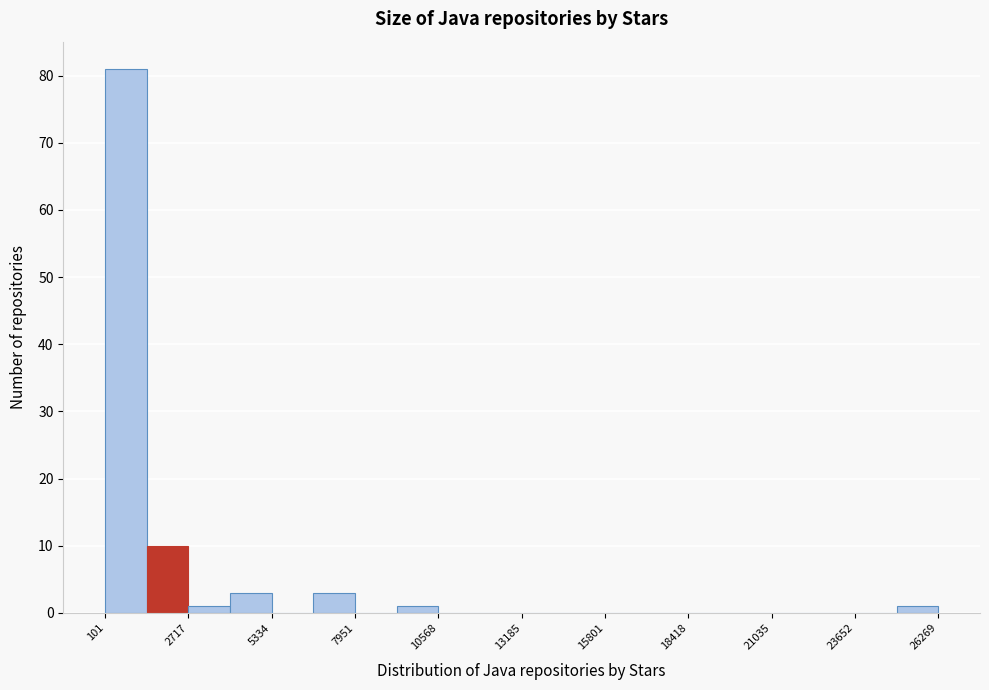

Around what value on the x-axis is the tallest bar? Give the approximate position of its centre, as read against the axis.

1000